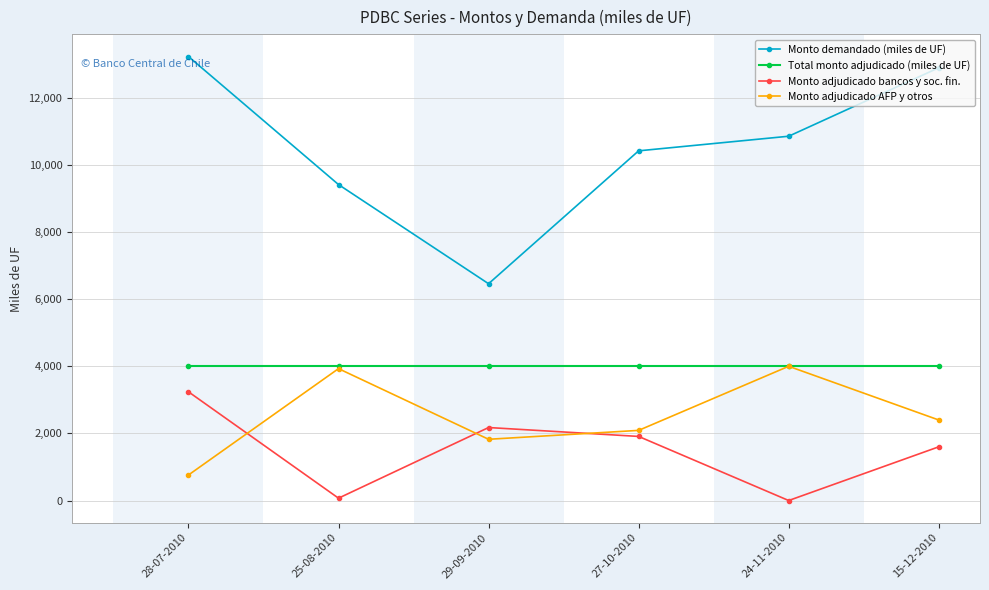

At 28-07-2010, list the series in order from smallest to largest.

Monto adjudicado AFP y otros, Monto adjudicado bancos y soc. fin., Total monto adjudicado (miles de UF), Monto demandado (miles de UF)